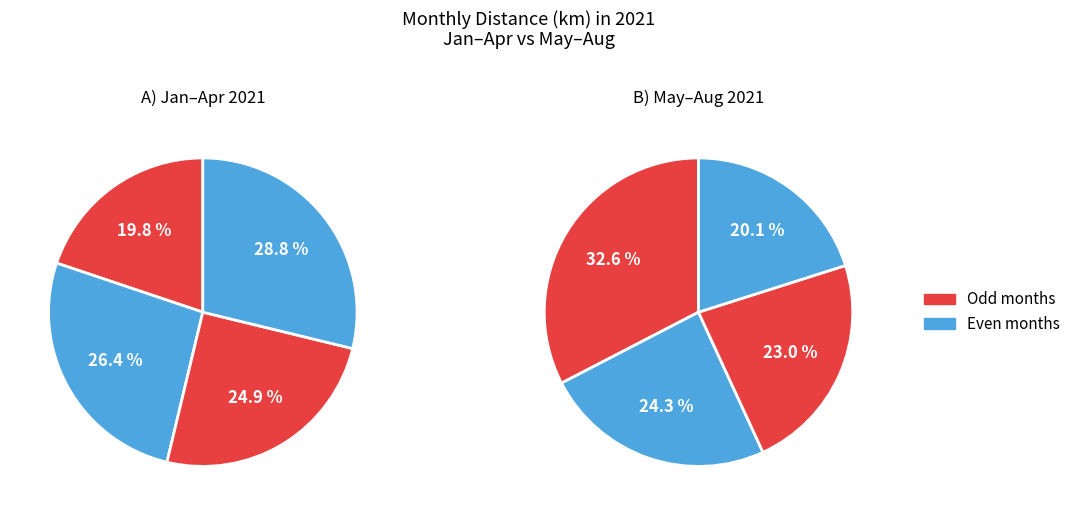

True or false: 02/2021 accounts for 5% of the total.

False